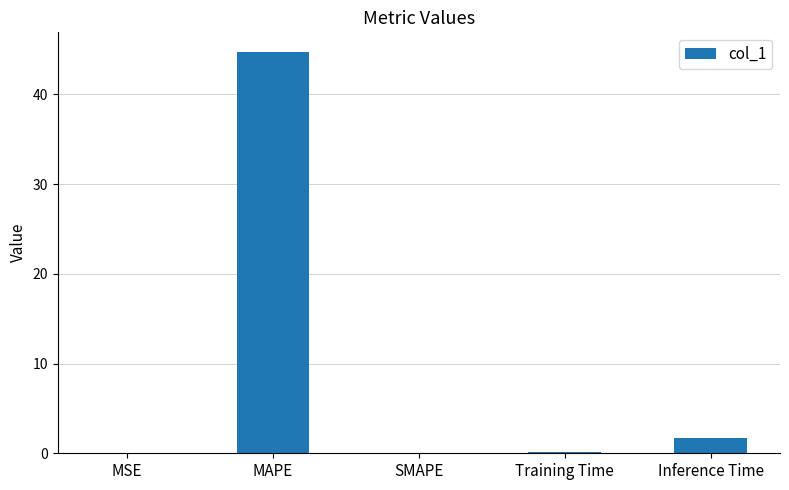

True or false: the data shows -21.3 at SMAPE.

False